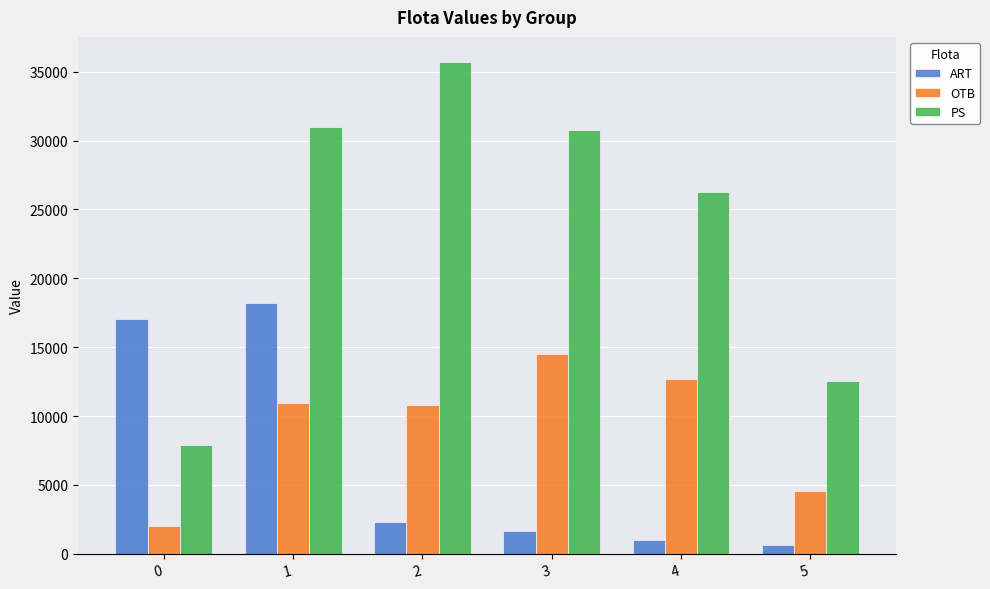

Does the chart contain stacked bars?

No